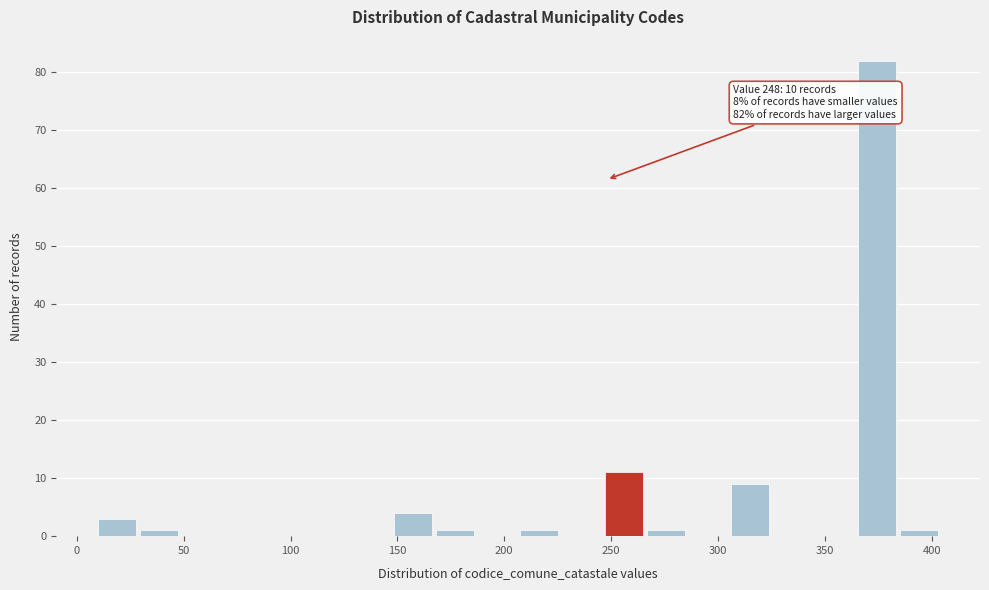

Read against the x-axis, roughly where is the centre of the tallest bar?

375